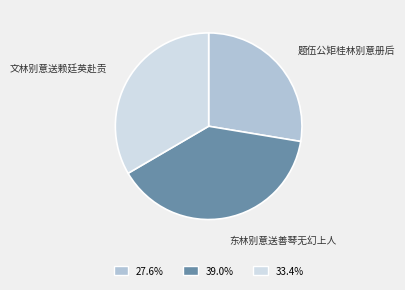

Does any single category account for the majority?

No